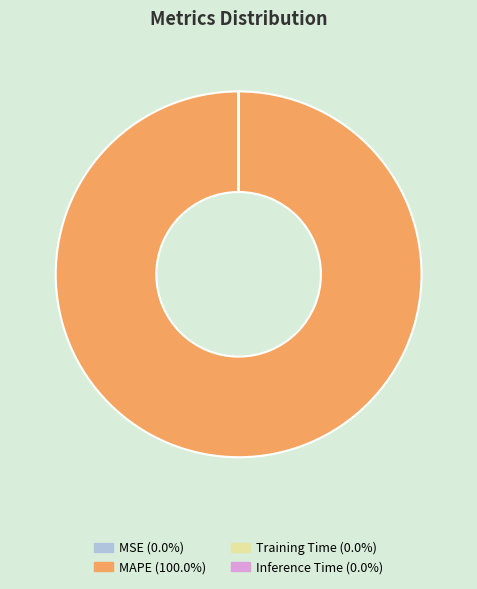

Which category accounts for the majority?

MAPE